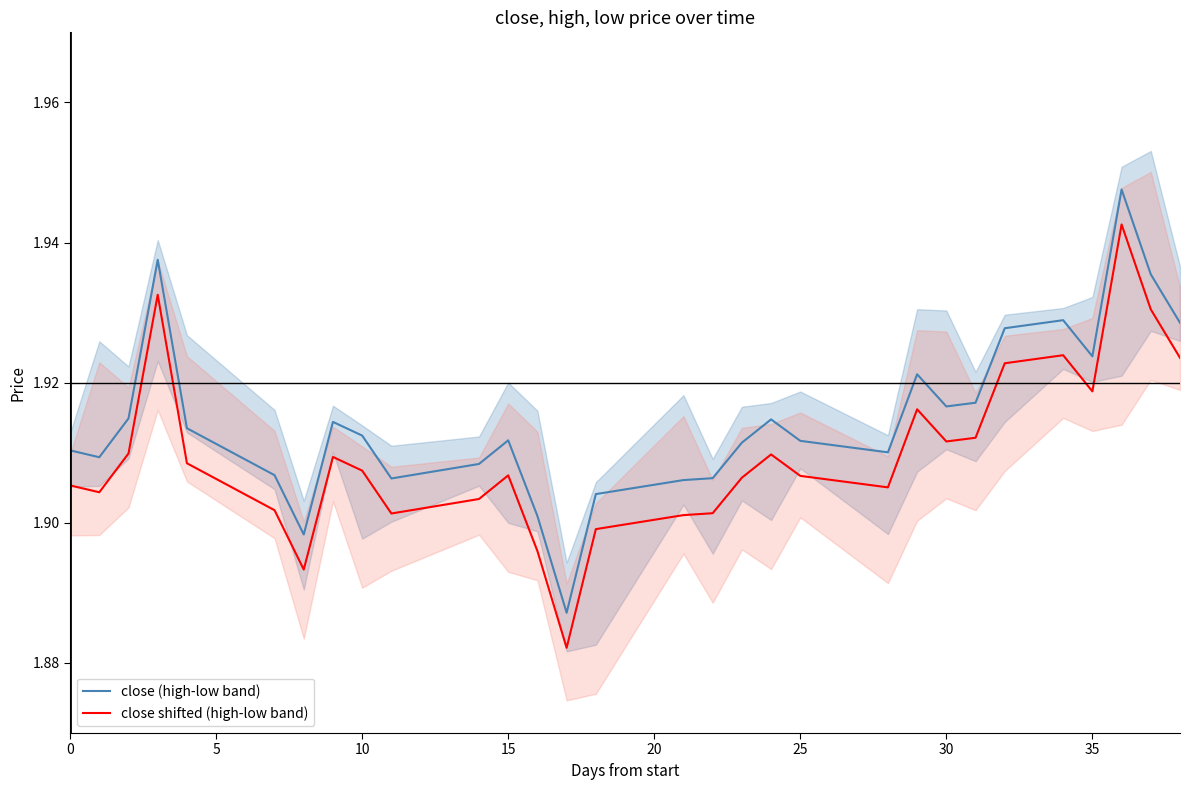

At how many categories does at least one series exceed 1?

30